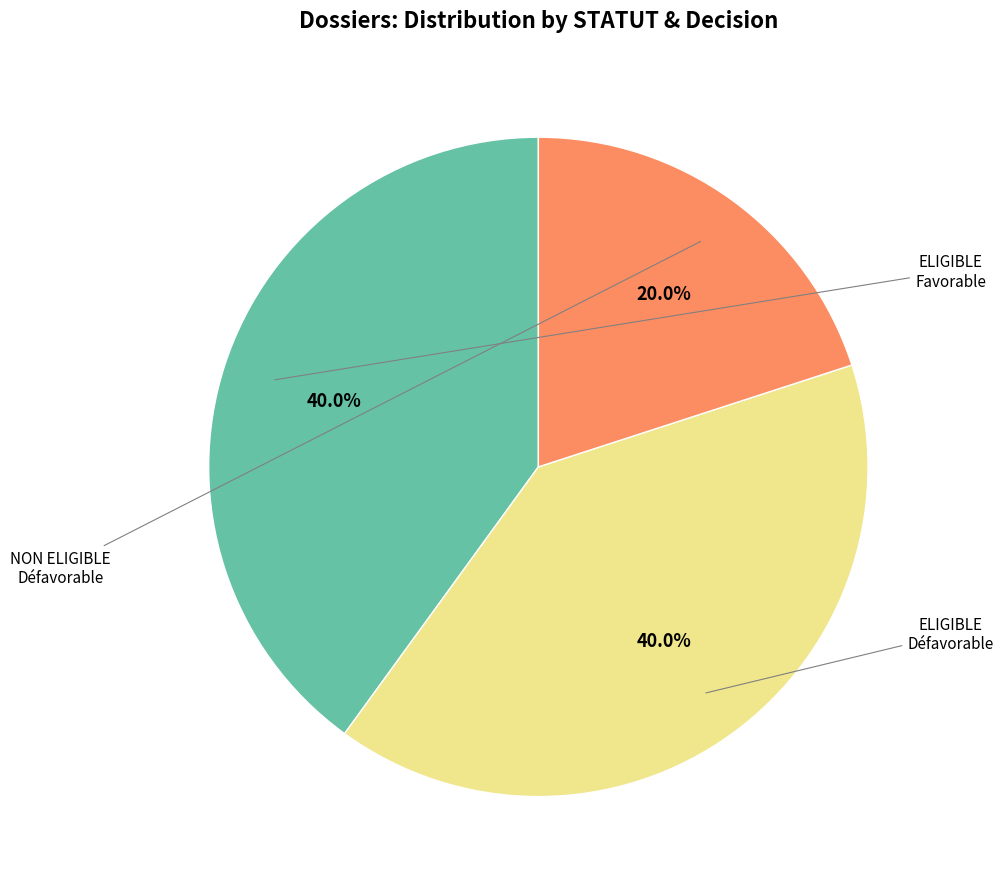

Is there any slice that represents more than half of the pie?

No